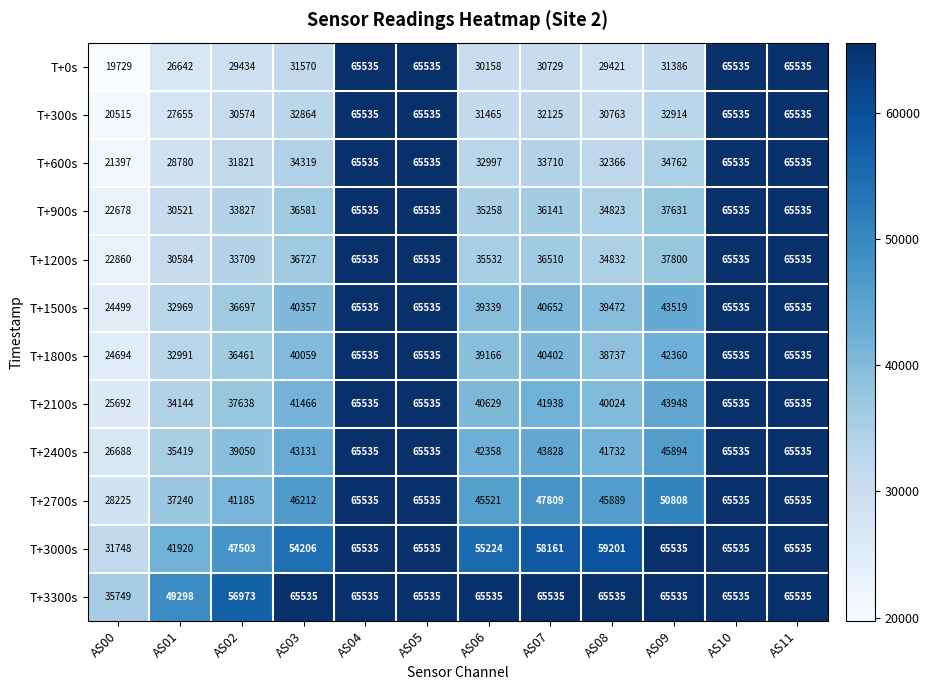

Which series has the widest spread of values?

T+0s